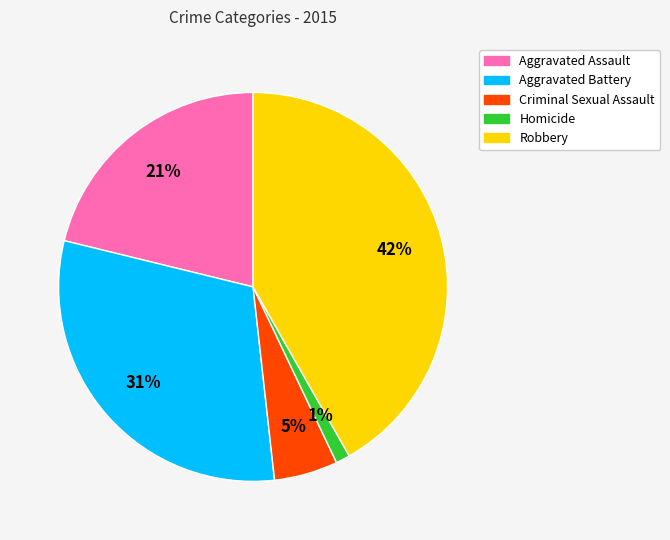

Do Robbery and Aggravated Battery together represent more than half of the pie?

Yes